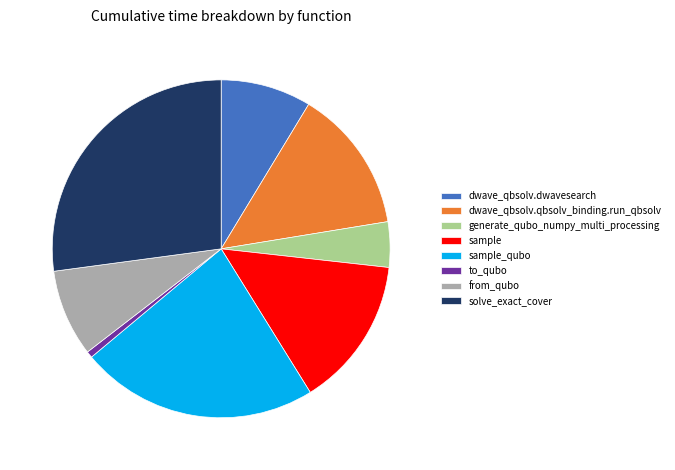

What is the smallest slice in the pie chart?

to_qubo